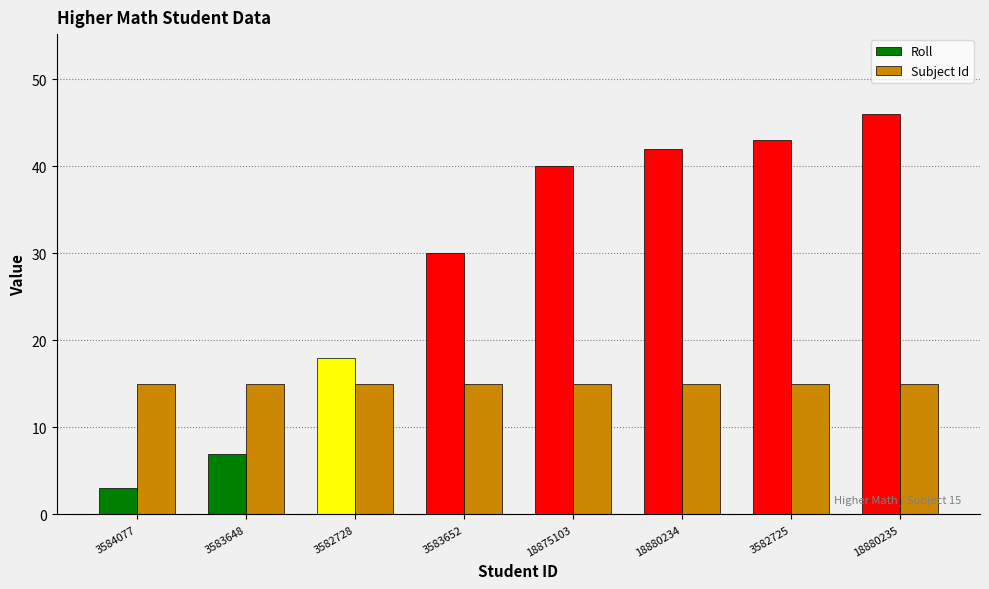

List the labels in order of Roll value, largest first.

18880235, 3582725, 18880234, 18875103, 3583652, 3582728, 3583648, 3584077